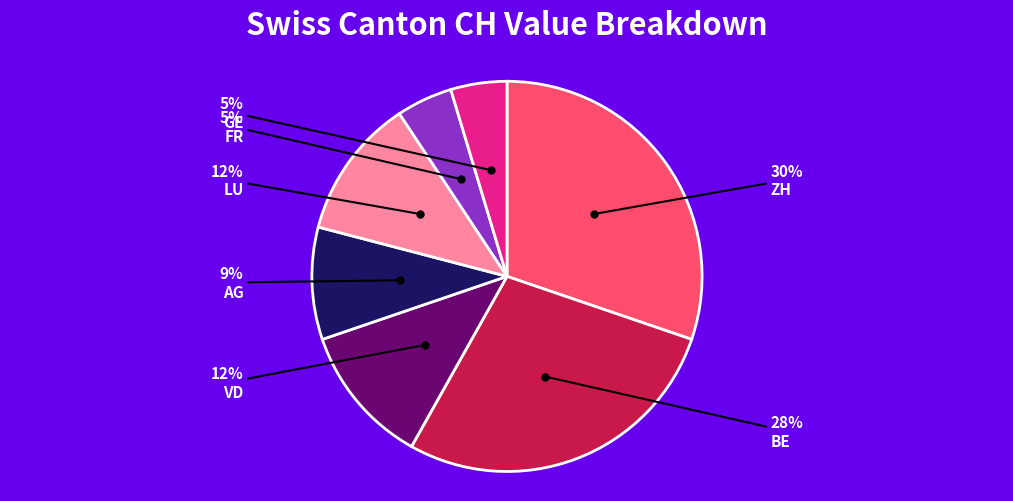

Count the number of slices in the pie.

7